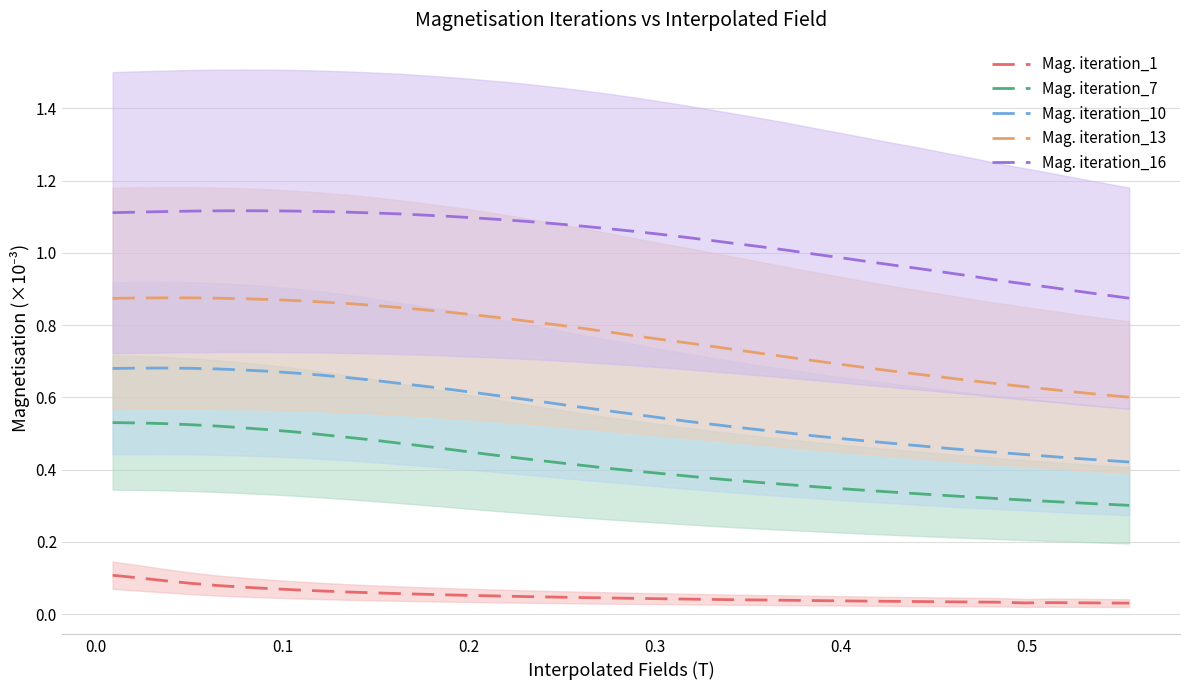

Does the chart have visible grid lines?

Yes